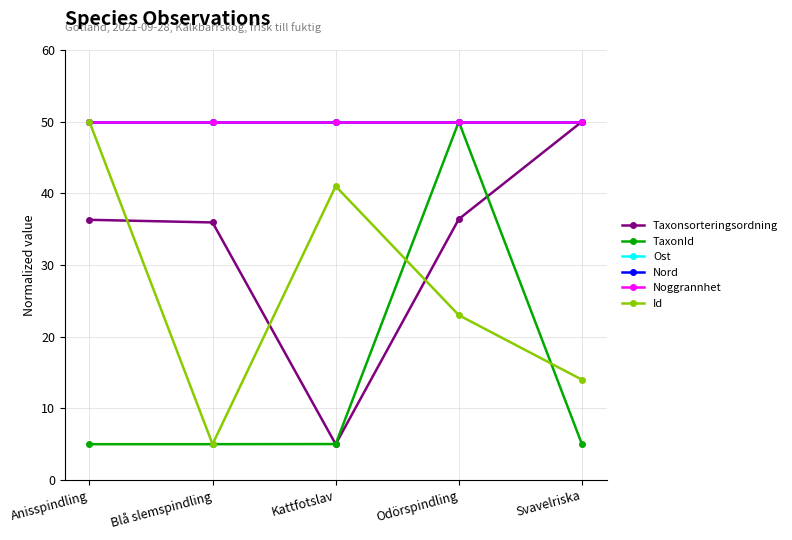

True or false: Taxonsorteringsordning has more than 2 interior local peaks.

False